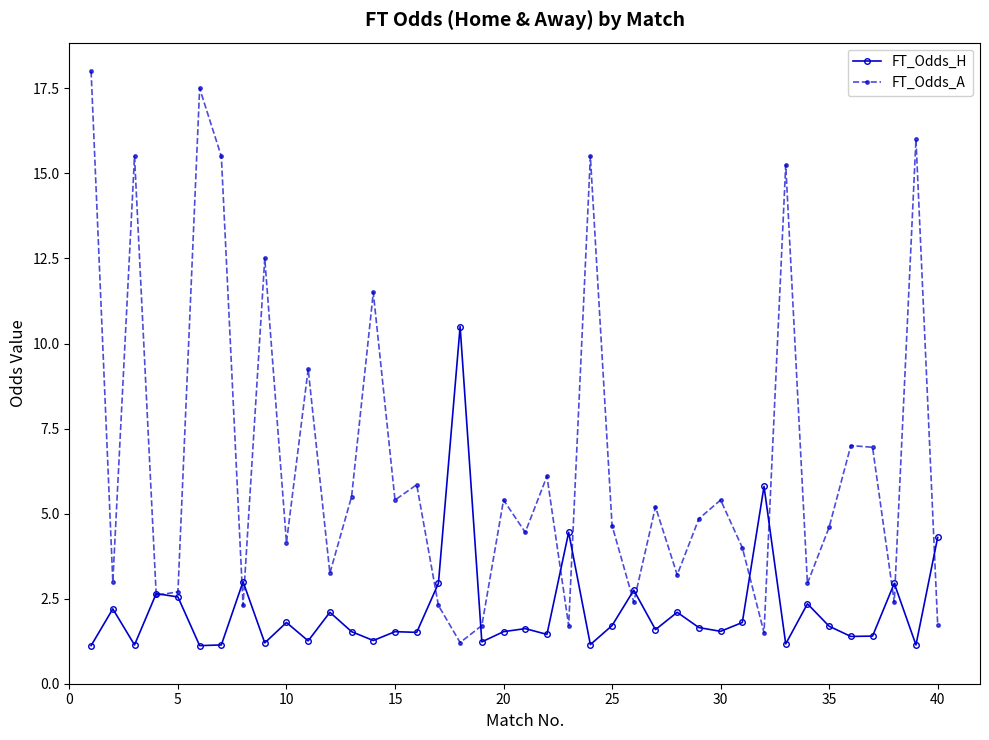

What is the greatest value displayed?

18.0